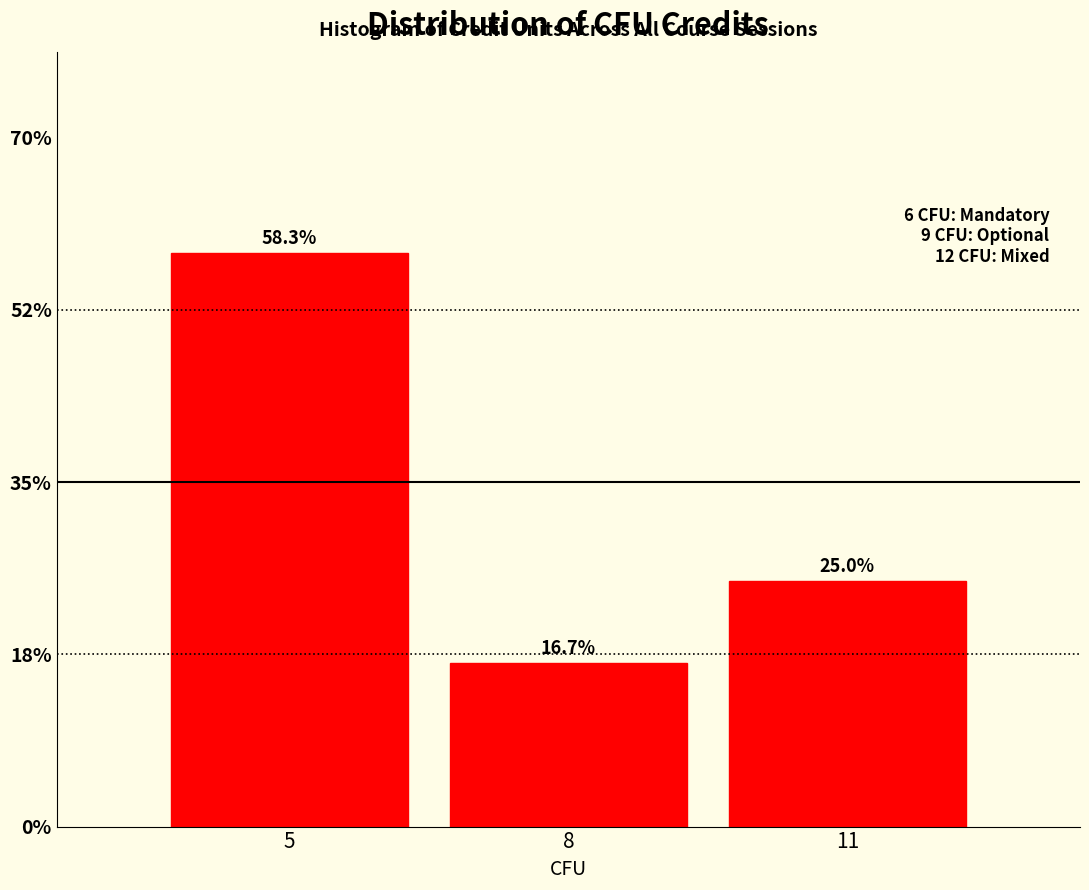

Does the chart contain any negative values?

No